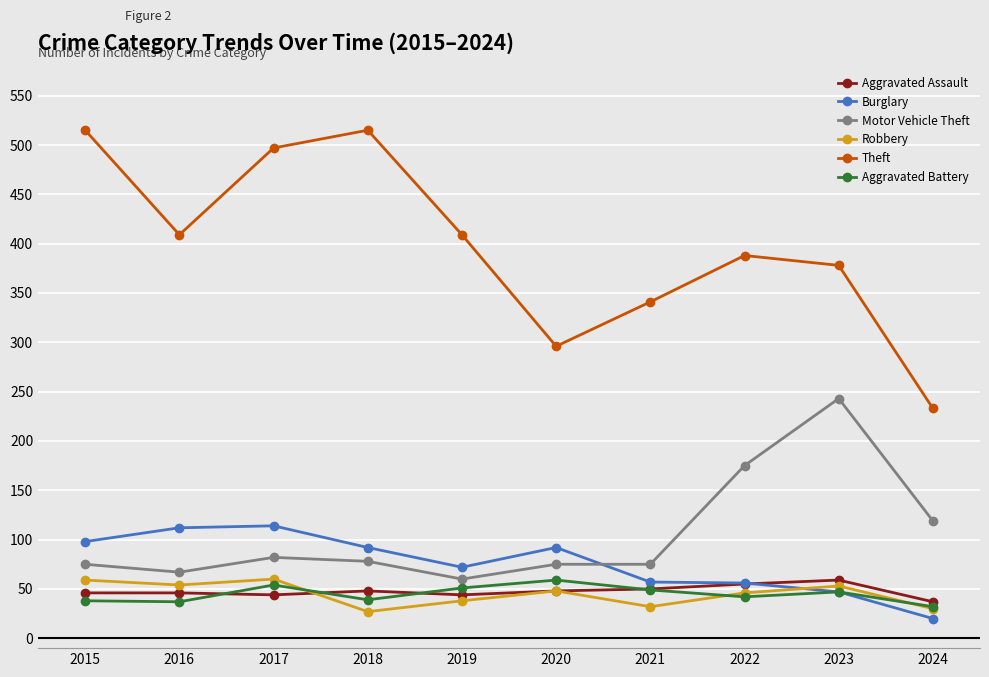

Is it true that Theft equals 230 at 2022?

False